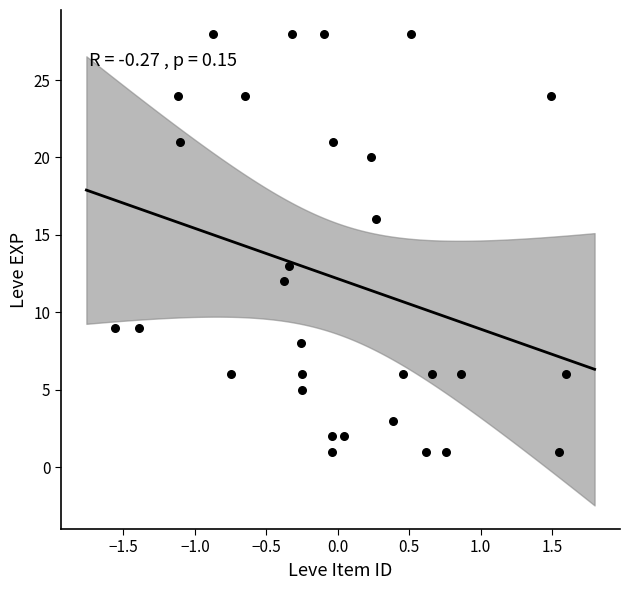

What Y value in the scatter plot is closest to 14?

13